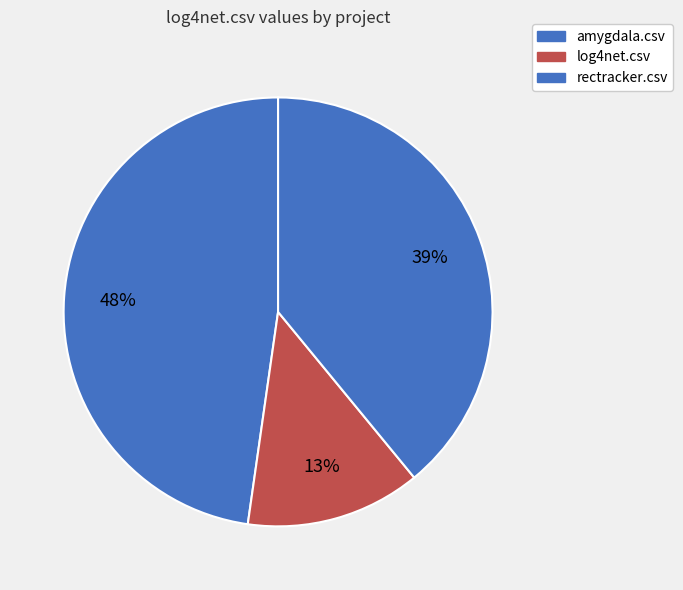

To the nearest percent, what portion does amygdala.csv represent?

48%